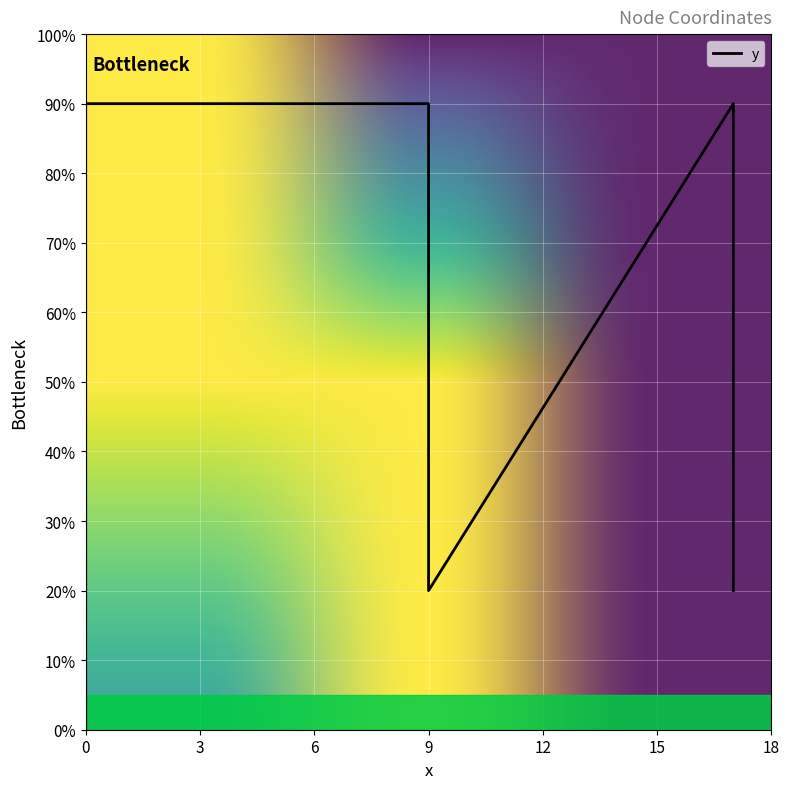

Between 9.0 and 17.0, which is larger?

9.0